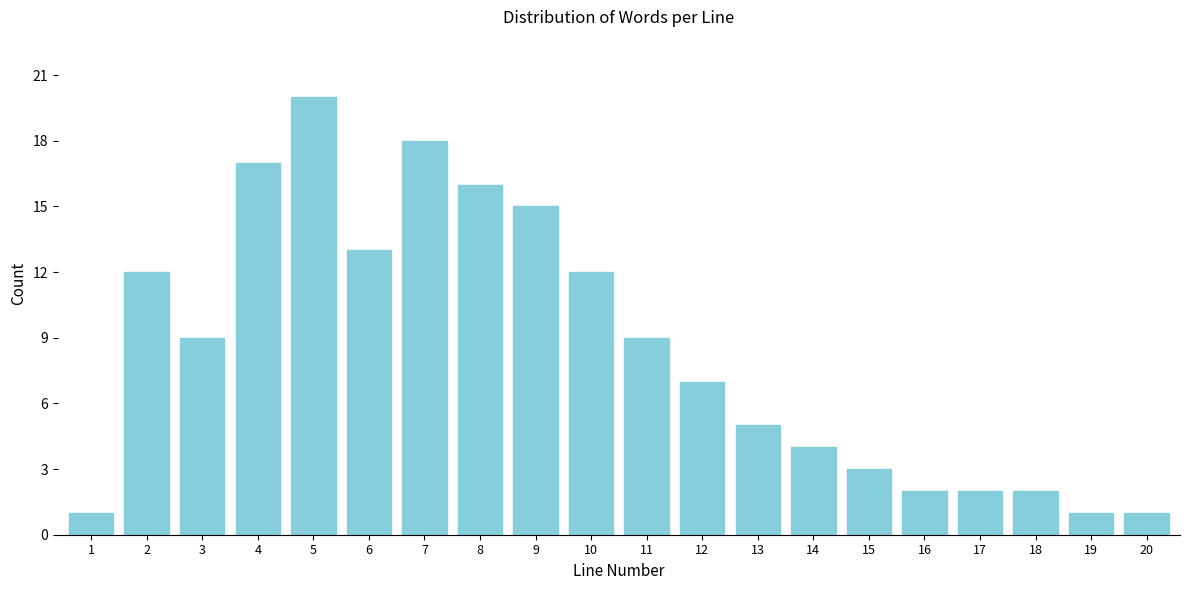

Reading right to left, what are all the values shown in this chart?

1	1	2	2	2	3	4	5	7	9	12	15	16	18	13	20	17	9	12	1